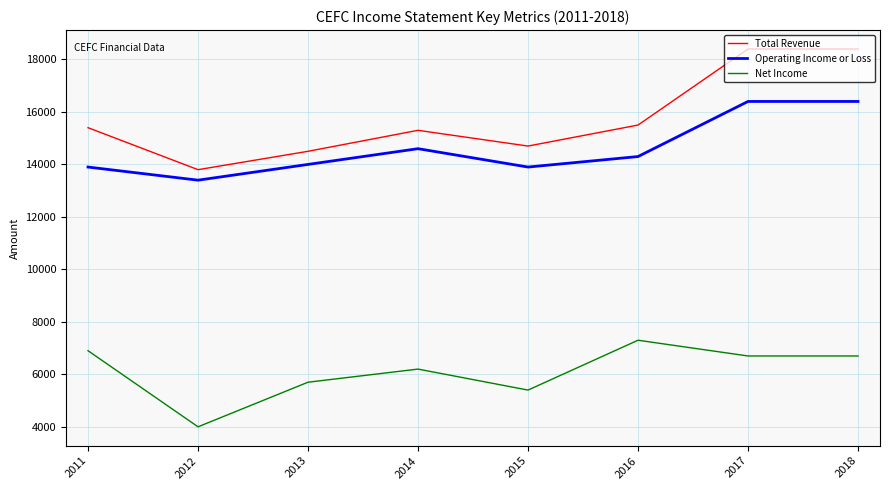

Where does the Operating Income or Loss series first go above 14300?

2014